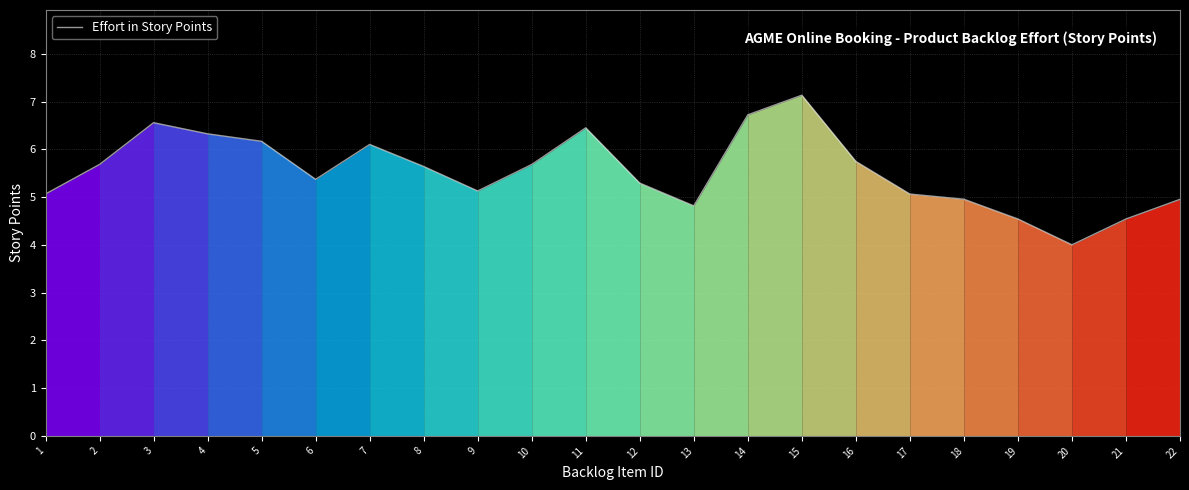

At which category does the chart reach its peak across all series?

15